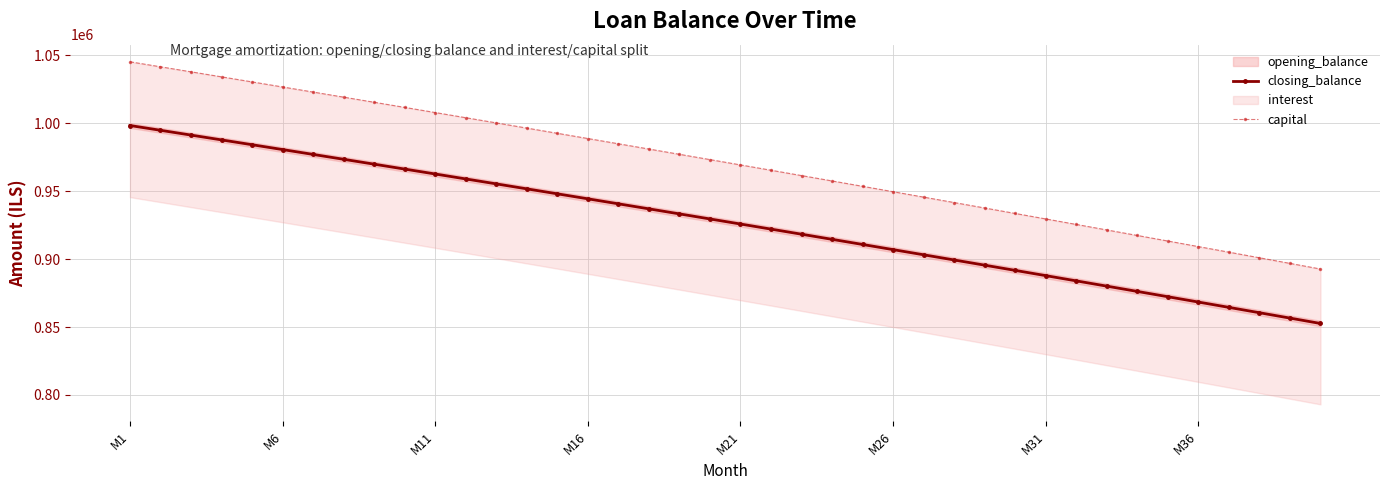

What is the maximum value for closing_balance?

998244.1